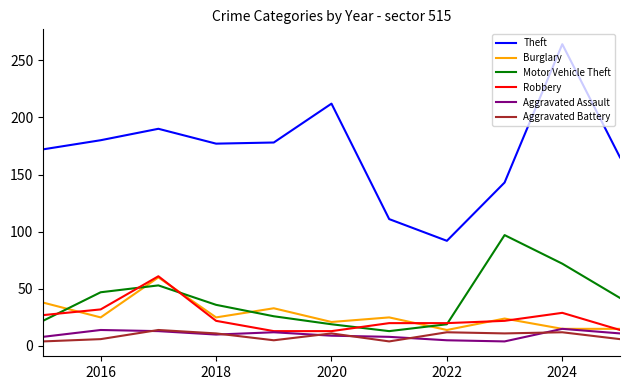

Which series has the largest total across all categories?

Theft